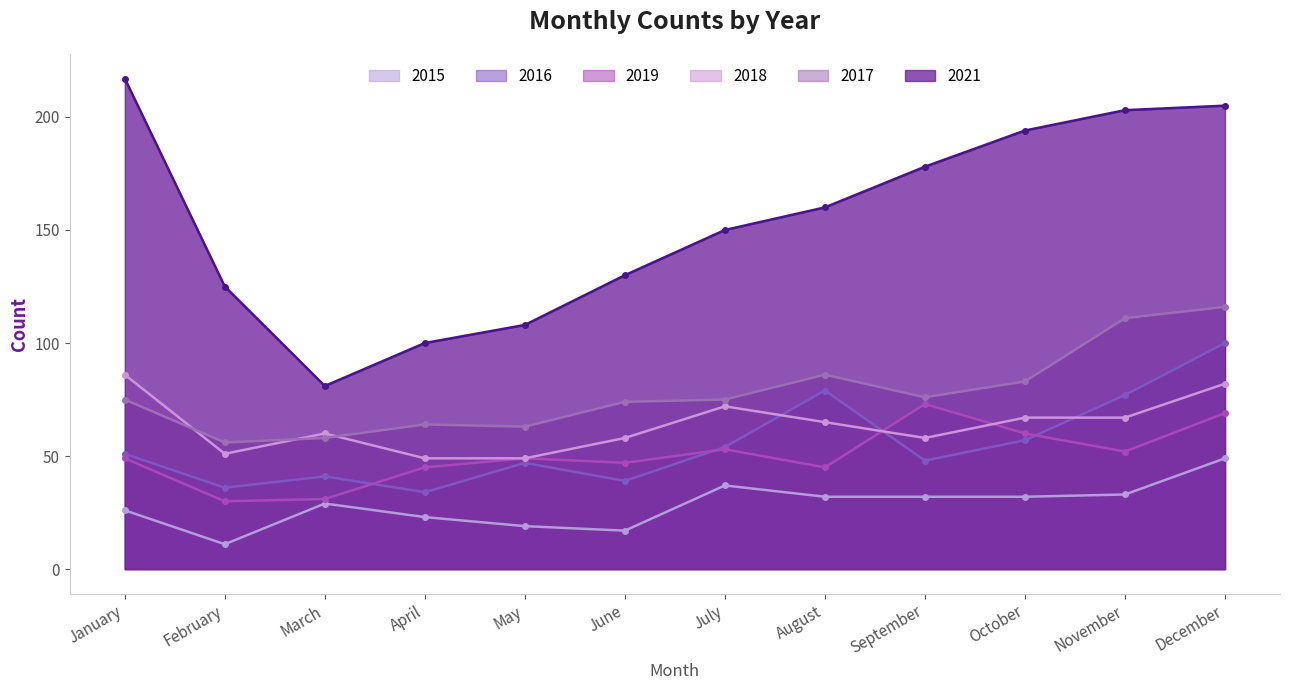

What is the value of the 2018 point at the 6th from the left?

58